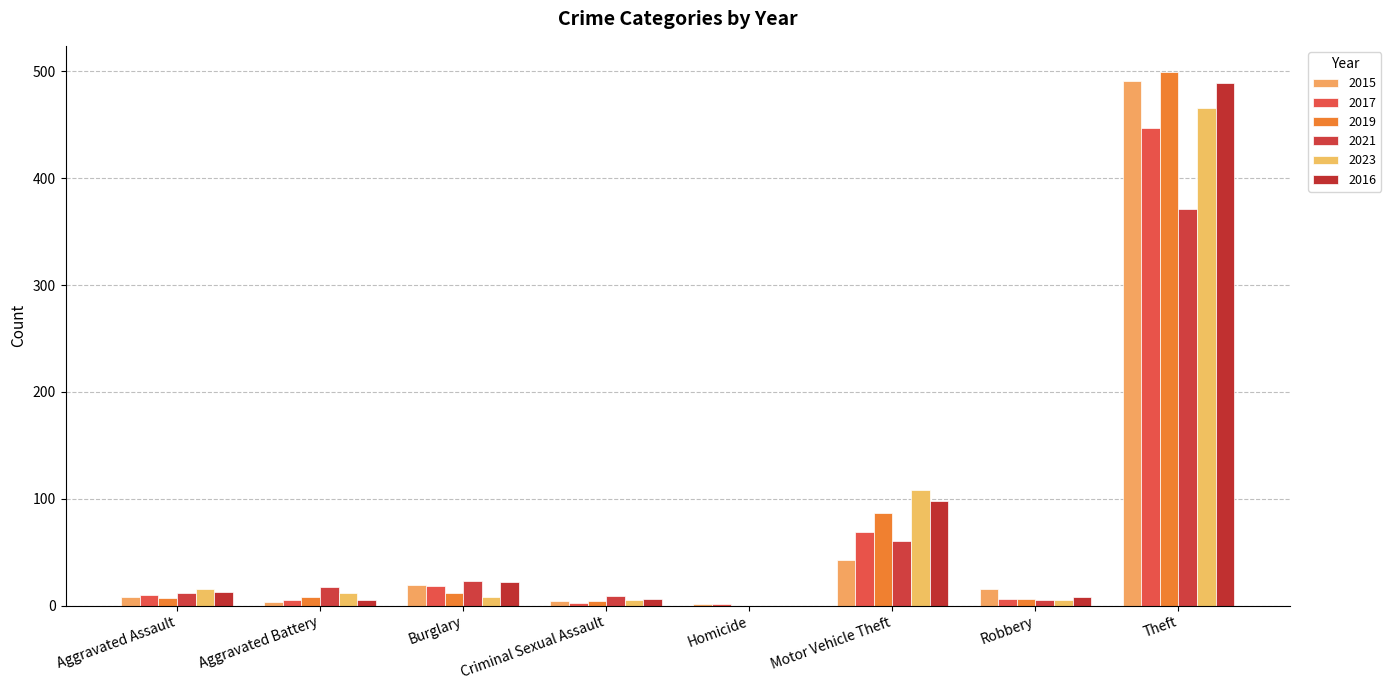

Are the bars horizontal?

No